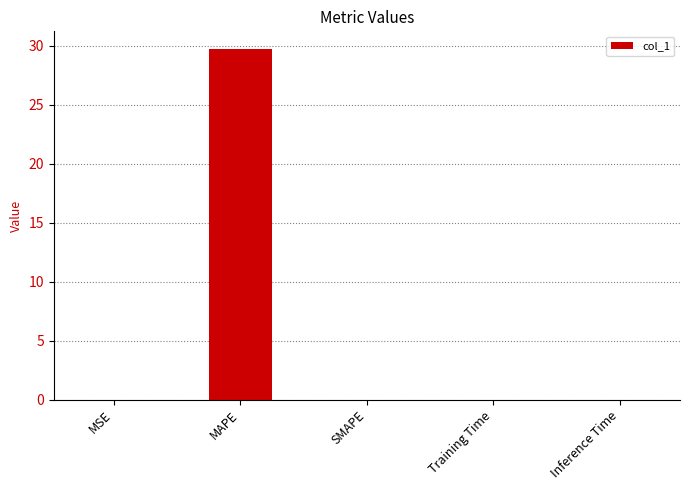

The value at SMAPE is 0.0. True or false?

True